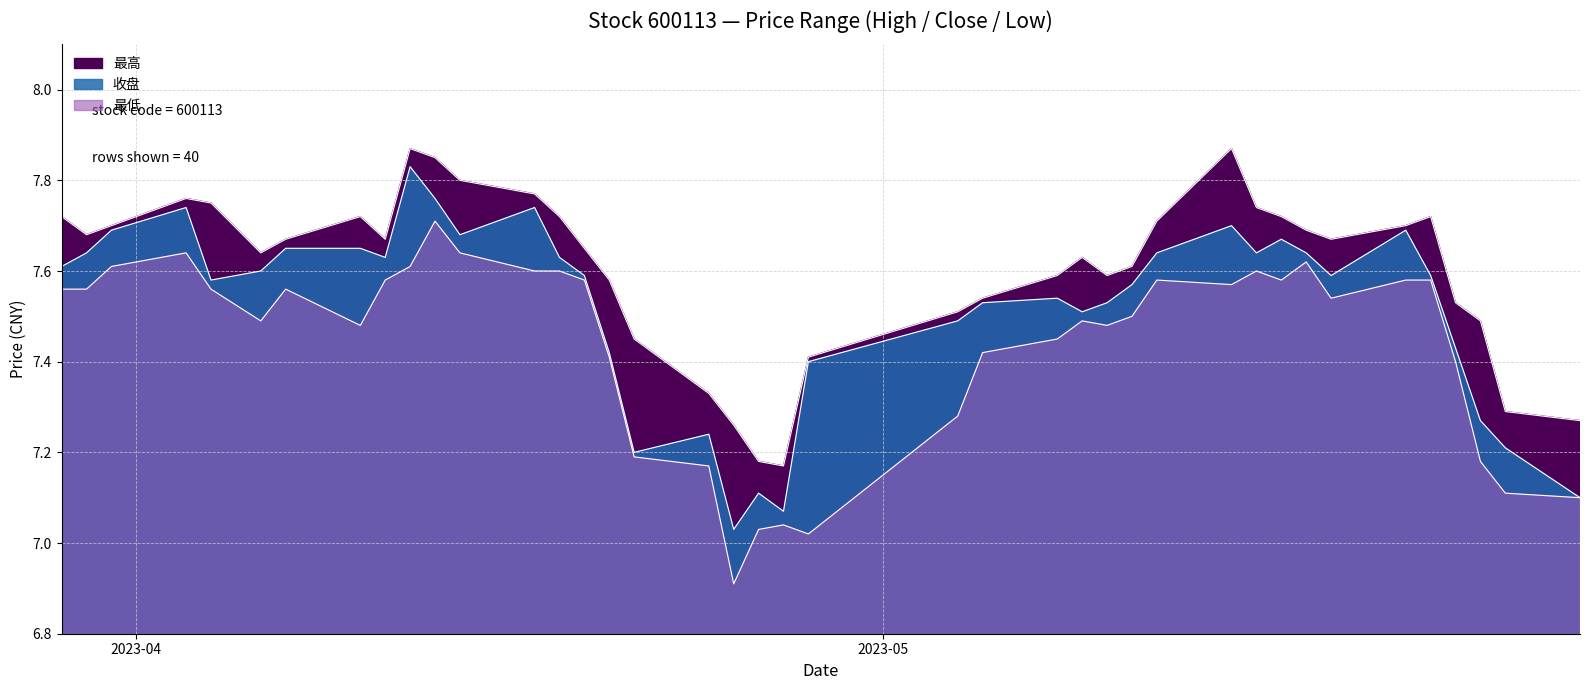

Reading left to right, extract all data points from this chart.

最高: 7.7	7.7	7.7	7.8	7.8	7.6	7.7	7.7	7.7	7.9	7.8	7.8	7.8	7.7	7.7	7.6	7.5	7.3	7.3	7.2	7.2	7.4	7.5	7.5	7.6	7.6	7.6	7.6	7.7	7.9	7.7	7.7	7.7	7.7	7.7	7.7	7.5	7.5	7.3	7.3
收盘: 7.6	7.6	7.7	7.7	7.6	7.6	7.7	7.7	7.6	7.8	7.8	7.7	7.7	7.6	7.6	7.4	7.2	7.2	7.0	7.1	7.1	7.4	7.5	7.5	7.5	7.5	7.5	7.6	7.6	7.7	7.6	7.7	7.6	7.6	7.7	7.6	7.4	7.3	7.2	7.1
最低: 7.6	7.6	7.6	7.6	7.6	7.5	7.6	7.5	7.6	7.6	7.7	7.6	7.6	7.6	7.6	7.4	7.2	7.2	6.9	7.0	7.0	7.0	7.3	7.4	7.5	7.5	7.5	7.5	7.6	7.6	7.6	7.6	7.6	7.5	7.6	7.6	7.4	7.2	7.1	7.1